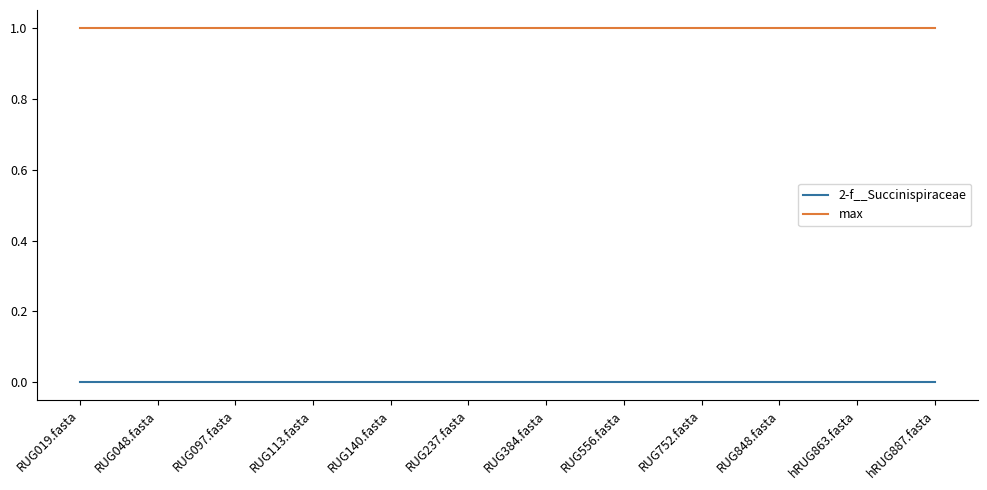

Does the chart have visible grid lines?

No